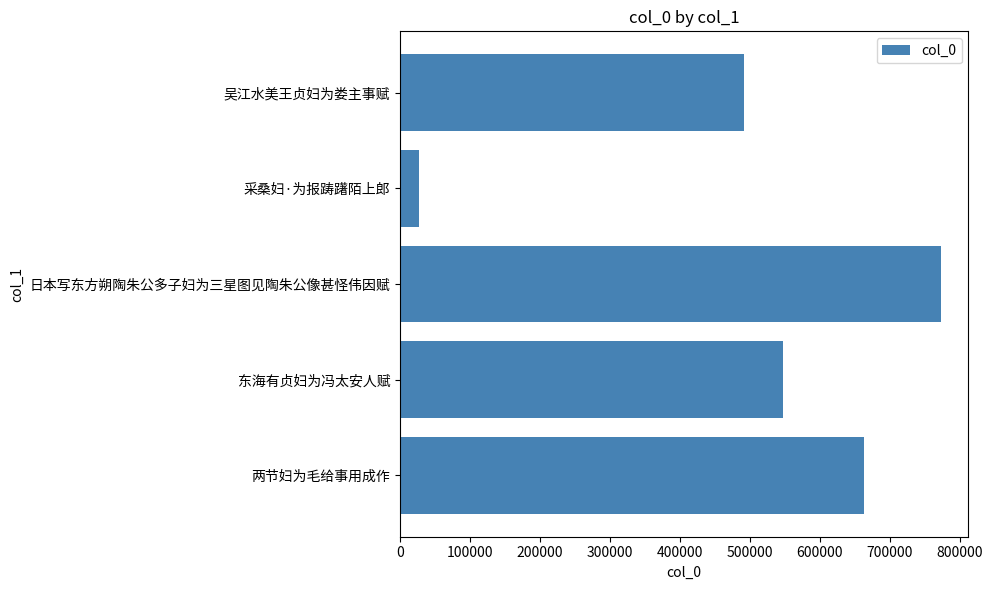

What is the sum of the values at 东海有贞妇为冯太安人赋 and 吴江水美王贞妇为娄主事赋?

1038539